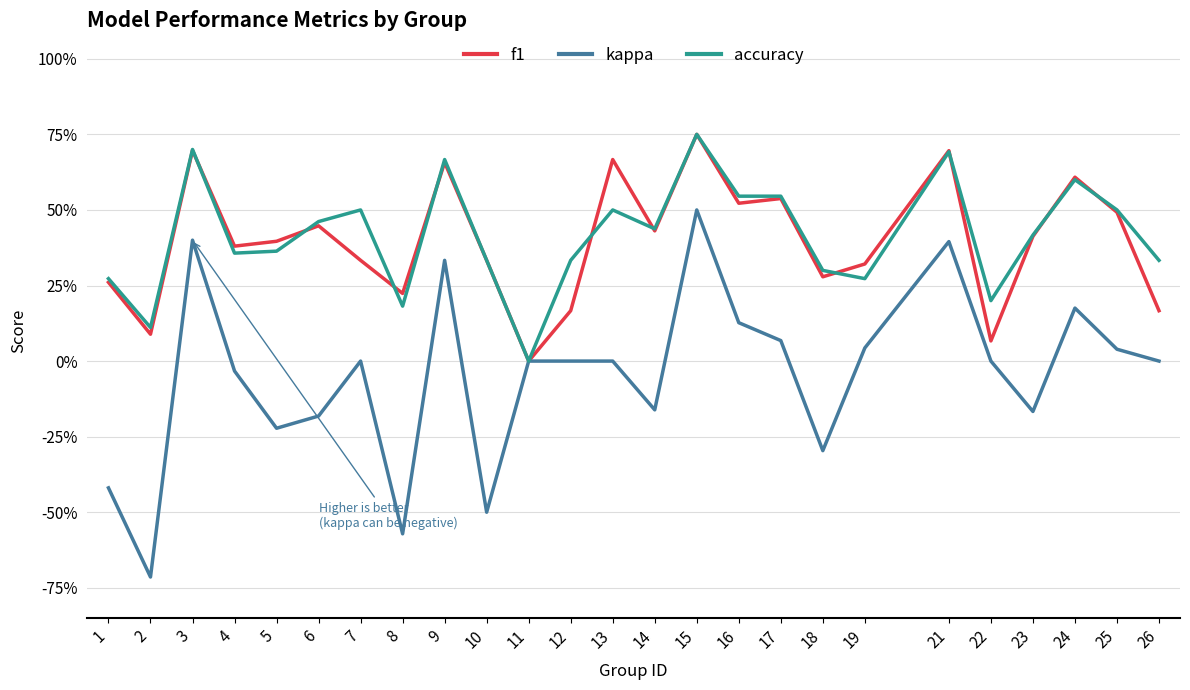

What are all the series names shown in the legend?

f1, kappa, accuracy